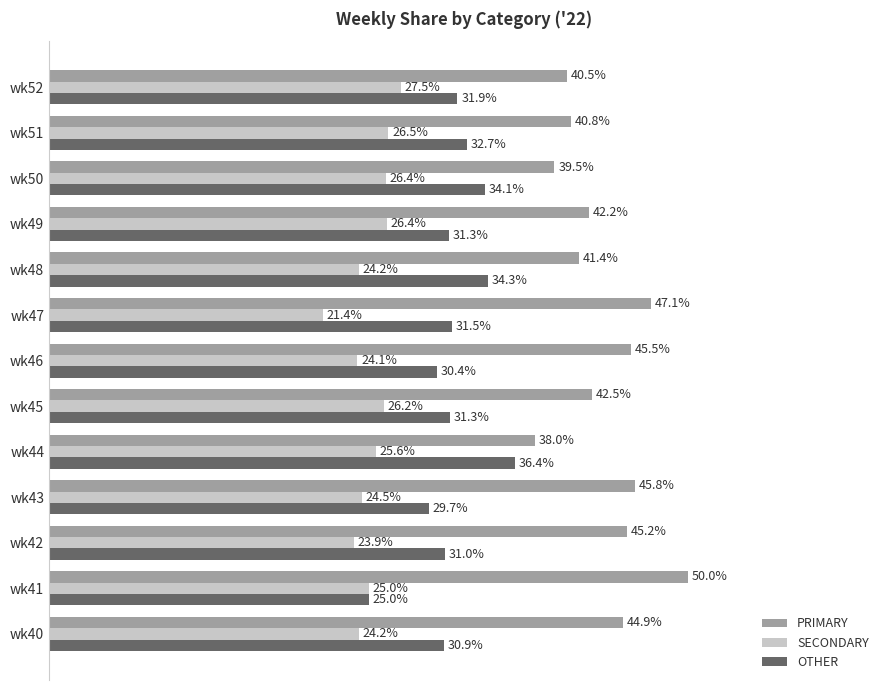

Which series has the largest total across all categories?

PRIMARY